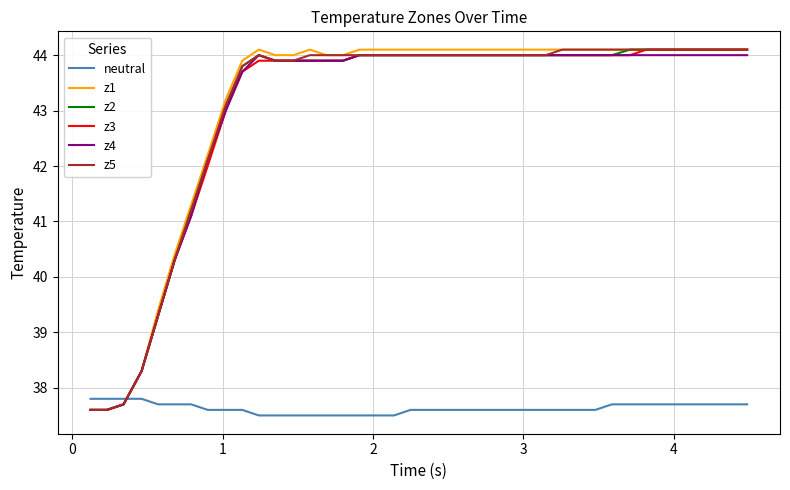

Reading left to right, list all the values displayed in this chart.

neutral: 37.8	37.8	37.8	37.8	37.7	37.7	37.7	37.6	37.6	37.6	37.5	37.5	37.5	37.5	37.5	37.5	37.5	37.5	37.5	37.6	37.6	37.6	37.6	37.6	37.6	37.6	37.6	37.6	37.6	37.6	37.6	37.7	37.7	37.7	37.7	37.7	37.7	37.7	37.7	37.7
z1: 37.6	37.6	37.7	38.3	39.4	40.4	41.3	42.2	43.2	43.9	44.1	44.0	44.0	44.1	44.0	44.0	44.1	44.1	44.1	44.1	44.1	44.1	44.1	44.1	44.1	44.1	44.1	44.1	44.1	44.1	44.1	44.1	44.1	44.1	44.1	44.1	44.1	44.1	44.1	44.1
z2: 37.6	37.6	37.7	38.3	39.3	40.3	41.2	42.1	43.0	43.8	44.0	43.9	43.9	43.9	43.9	43.9	44.0	44.0	44.0	44.0	44.0	44.0	44.0	44.0	44.0	44.0	44.0	44.0	44.0	44.0	44.0	44.0	44.1	44.1	44.1	44.1	44.1	44.1	44.1	44.1
z3: 37.6	37.6	37.7	38.3	39.3	40.3	41.1	42.0	43.0	43.7	43.9	43.9	43.9	43.9	43.9	43.9	44.0	44.0	44.0	44.0	44.0	44.0	44.0	44.0	44.0	44.0	44.0	44.0	44.0	44.0	44.0	44.0	44.0	44.1	44.1	44.1	44.1	44.1	44.1	44.1
z4: 37.6	37.6	37.7	38.3	39.3	40.3	41.1	42.1	43.0	43.7	44.0	43.9	43.9	43.9	43.9	43.9	44.0	44.0	44.0	44.0	44.0	44.0	44.0	44.0	44.0	44.0	44.0	44.0	44.0	44.0	44.0	44.0	44.0	44.0	44.0	44.0	44.0	44.0	44.0	44.0
z5: 37.6	37.6	37.7	38.3	39.3	40.3	41.2	42.1	43.1	43.8	44.0	43.9	43.9	44.0	44.0	44.0	44.0	44.0	44.0	44.0	44.0	44.0	44.0	44.0	44.0	44.0	44.0	44.0	44.1	44.1	44.1	44.1	44.1	44.1	44.1	44.1	44.1	44.1	44.1	44.1